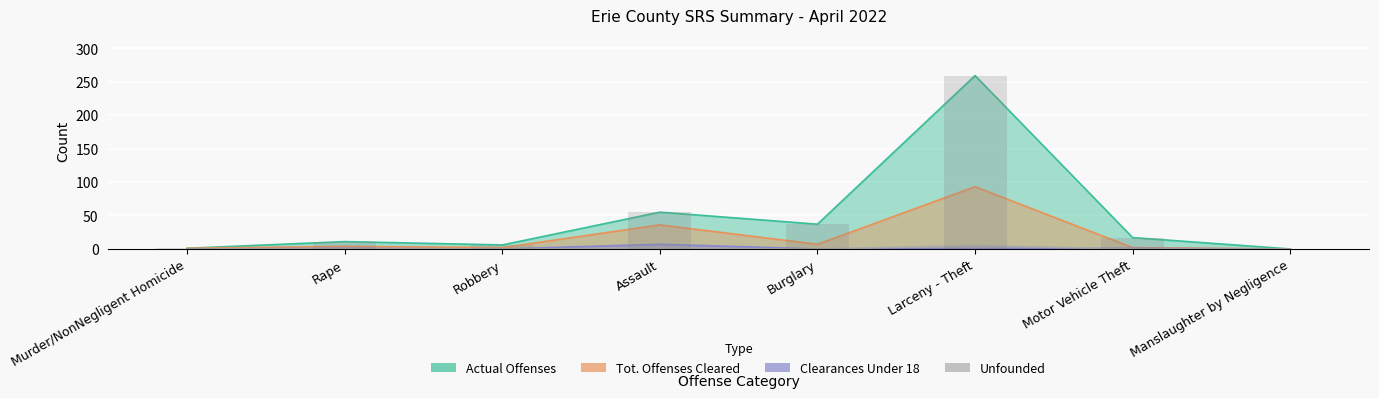

Reading left to right, extract all data points from this chart.

Actual Offenses: Murder/NonNegligent Homicide=1	Rape=11	Robbery=6	Assault=55	Burglary=37	Larceny - Theft=259	Motor Vehicle Theft=17	Manslaughter by Negligence=0
Tot. Offenses Cleared: Murder/NonNegligent Homicide=1	Rape=4	Robbery=2	Assault=36	Burglary=7	Larceny - Theft=93	Motor Vehicle Theft=2	Manslaughter by Negligence=0
Clearances Under 18: Murder/NonNegligent Homicide=0	Rape=1	Robbery=0	Assault=7	Burglary=0	Larceny - Theft=1	Motor Vehicle Theft=1	Manslaughter by Negligence=0
Unfounded: Murder/NonNegligent Homicide=0	Rape=0	Robbery=0	Assault=0	Burglary=0	Larceny - Theft=5	Motor Vehicle Theft=0	Manslaughter by Negligence=0